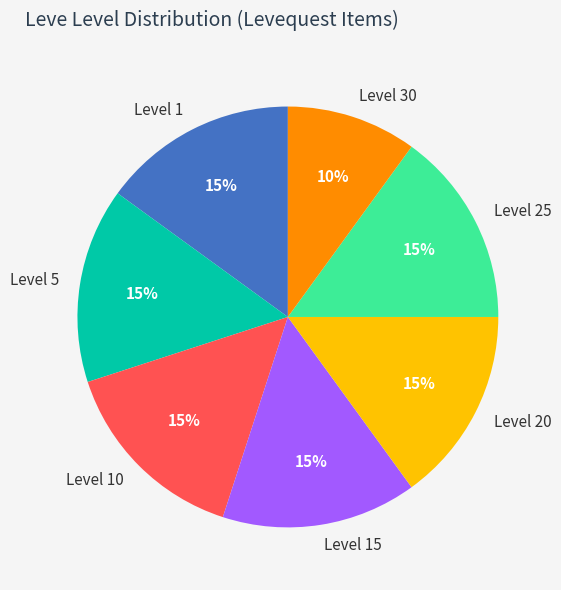

To the nearest percent, what is the combined percentage of Level 1 and Level 30?

25%